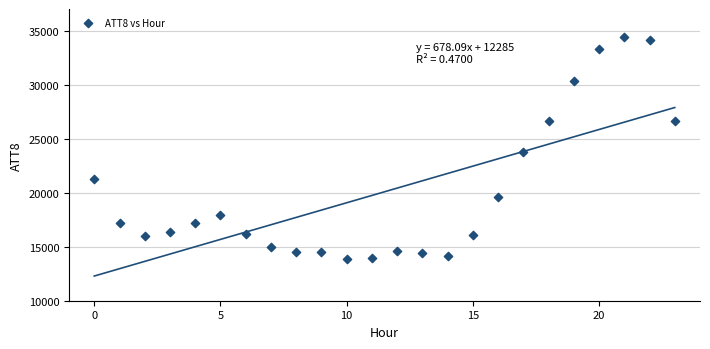

What Y value in the scatter plot is closest to 24150?

23800